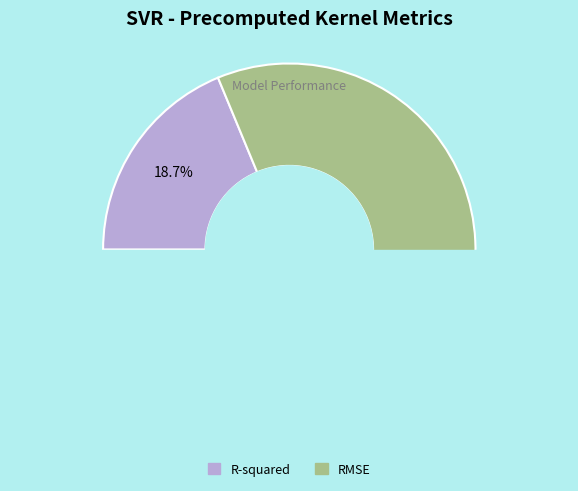

What is the change in value from R-squared to RMSE?

+3.3